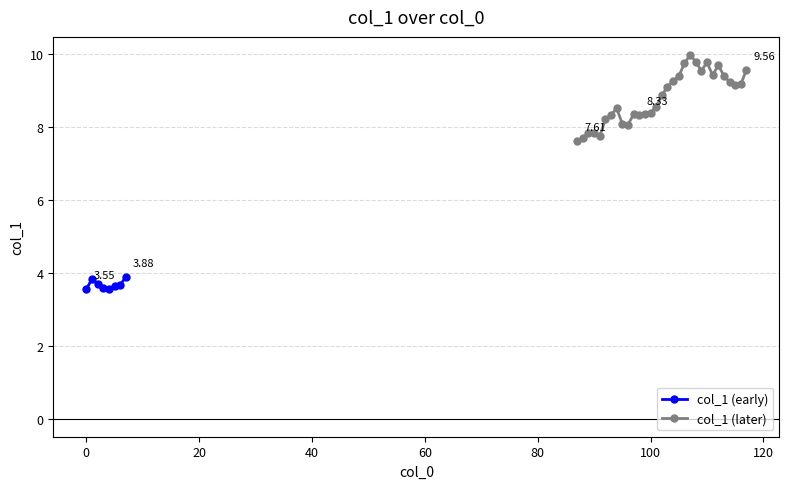

List the labels in order of value, largest first.

107, 108, 110, 106, 112, 117, 109, 111, 113, 105, 104, 114, 116, 115, 103, 102, 101, 94, 100, 97, 99, 93, 98, 92, 95, 96, 90, 89, 91, 88, 87, 7, 1, 2, 6, 5, 3, 0, 4